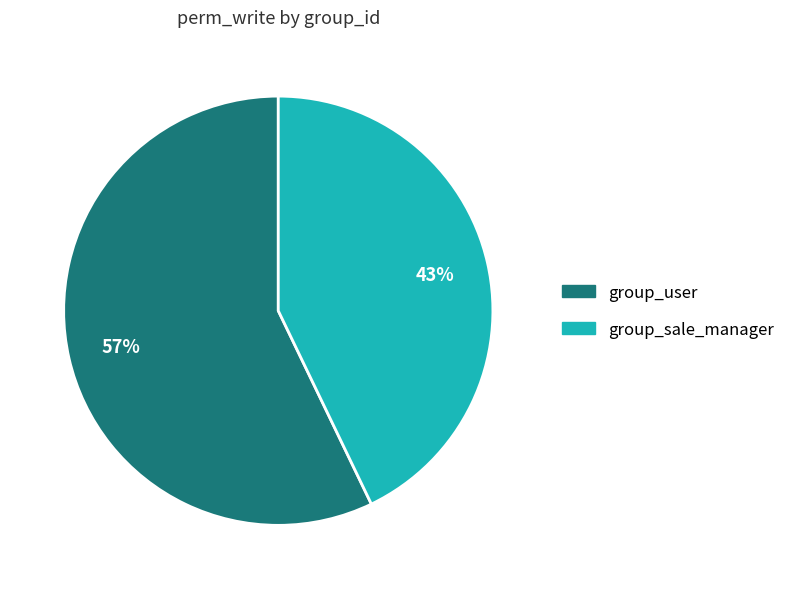

Is there any slice that represents more than half of the pie?

Yes